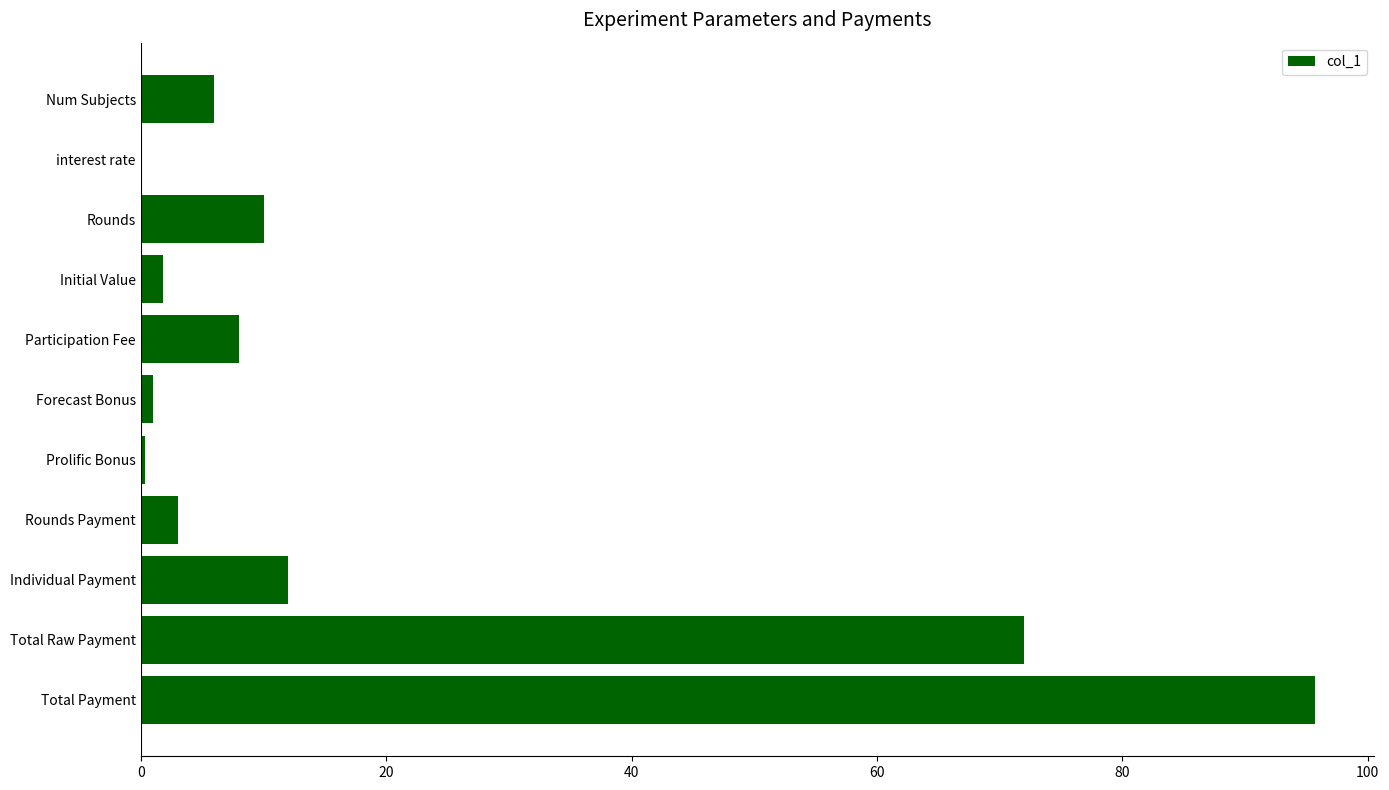

Which has a higher value, Prolific Bonus or Participation Fee?

Participation Fee